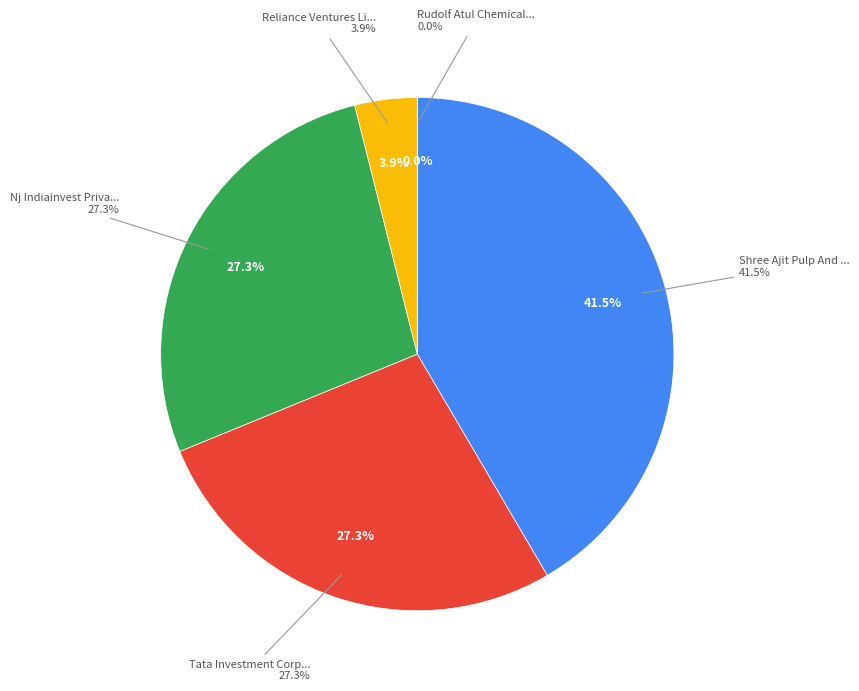

How many segments does this pie chart have?

5